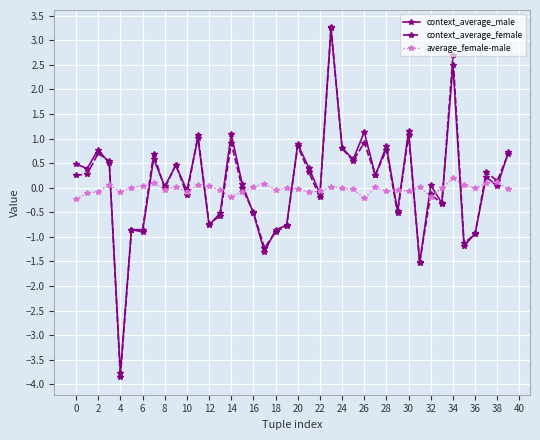

Which series has the largest range (max minus min)?

context_average_female